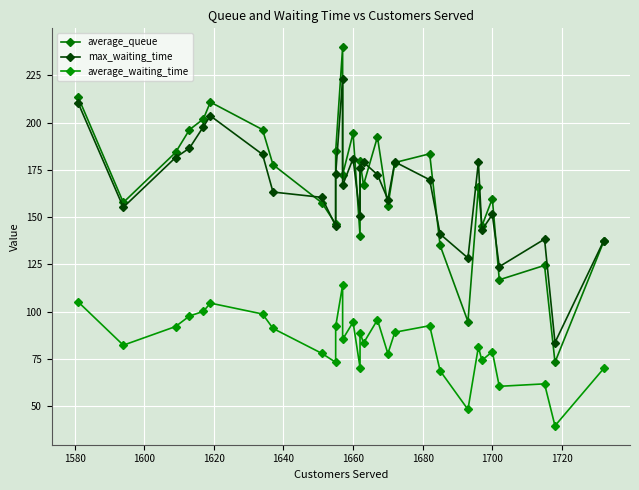

How many data points in max_waiting_time are above 169?

15